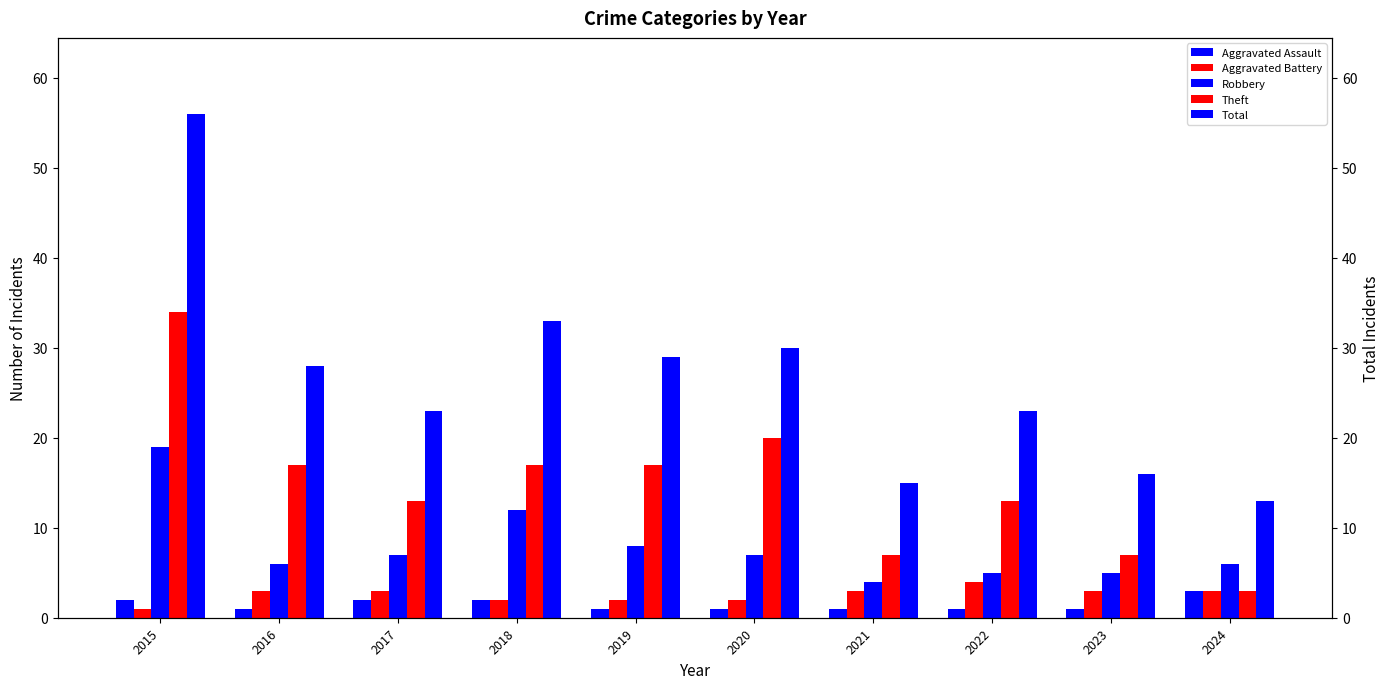

Between 2016 and 2019, which series saw the biggest shift?

Robbery